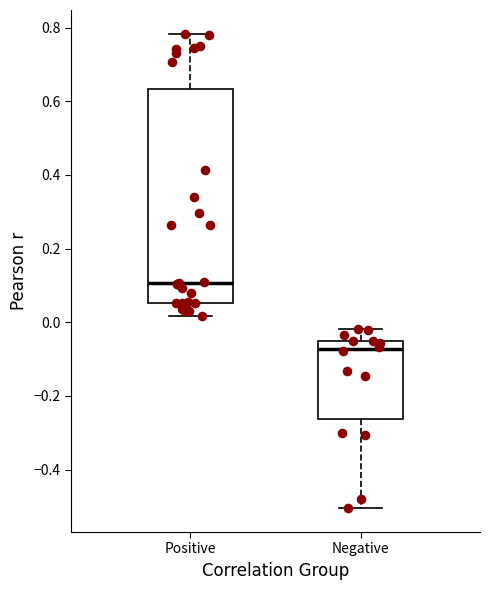

Which box has the lowest median line?

Negative